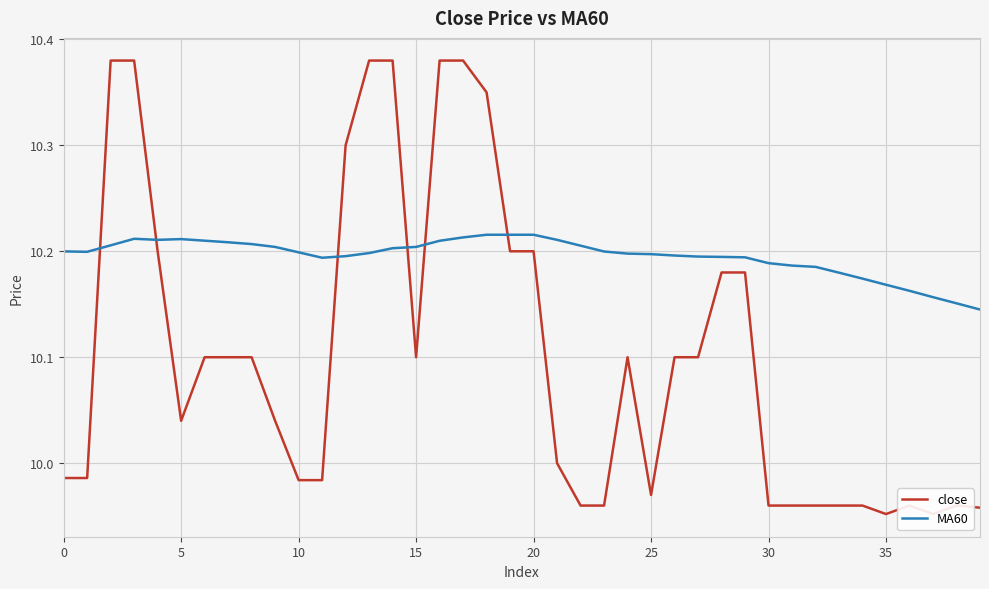

Which series ends up on top after the final intersection of close and MA60?

MA60